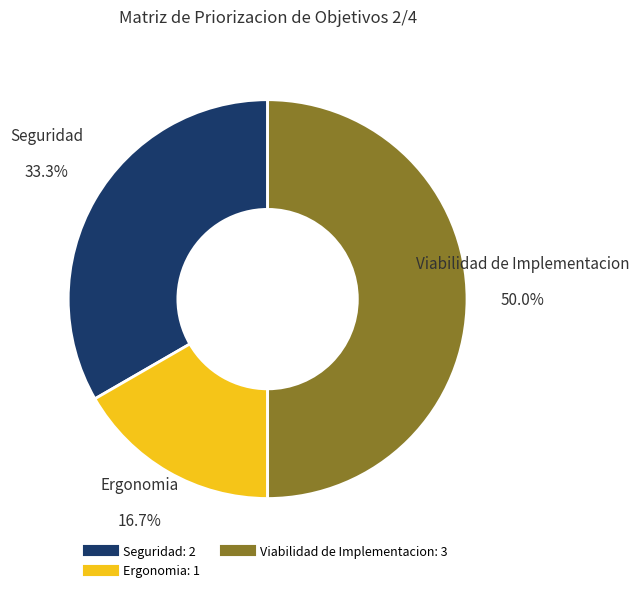

How many segments does this pie chart have?

3